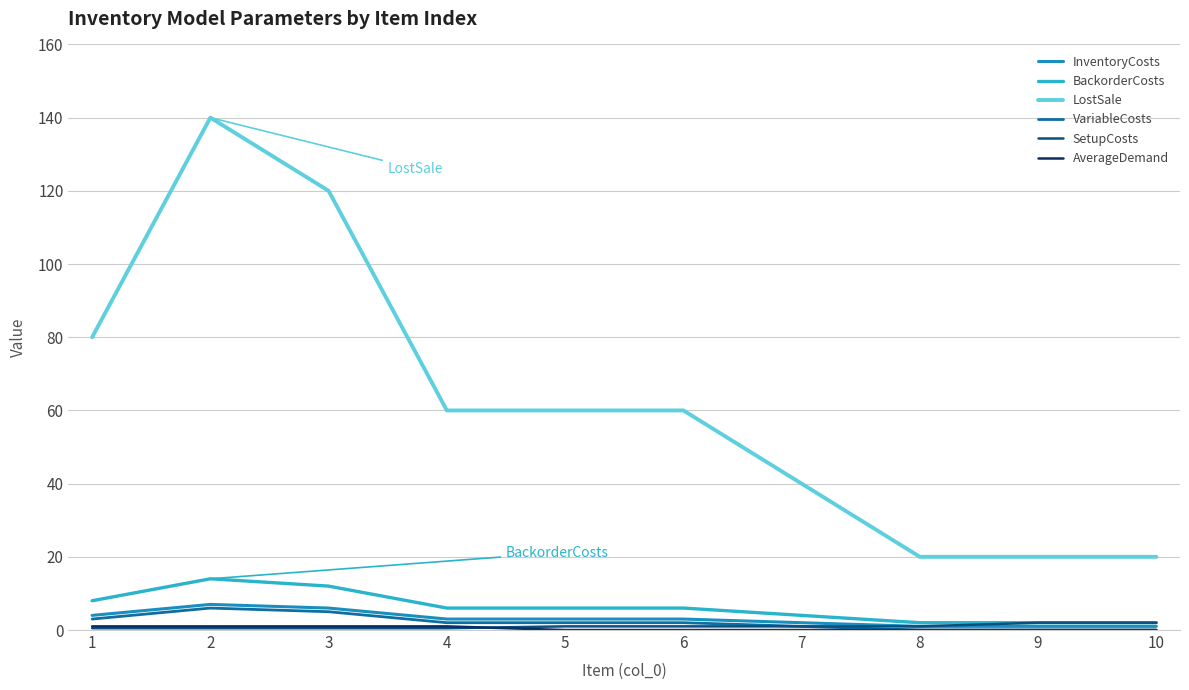

Is the value of LostSale at 5 greater than the value of VariableCosts at 9?

Yes